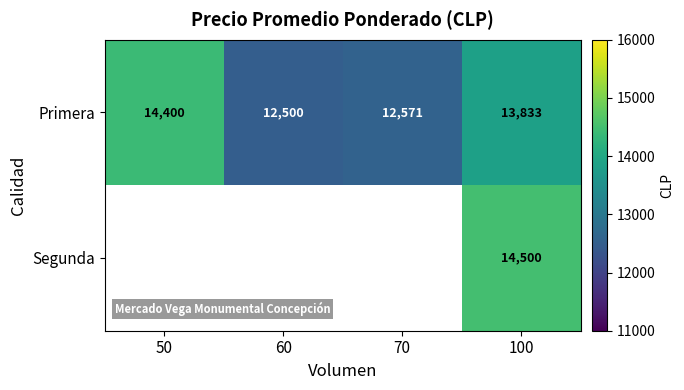

Is it true that Primera equals 18987 at 60?

False